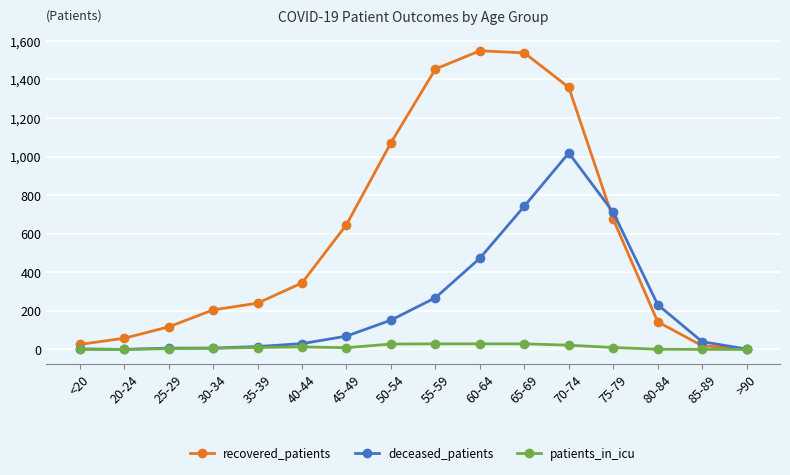

What is the sum of the patients_in_icu values at 60-64 and 75-79?

39